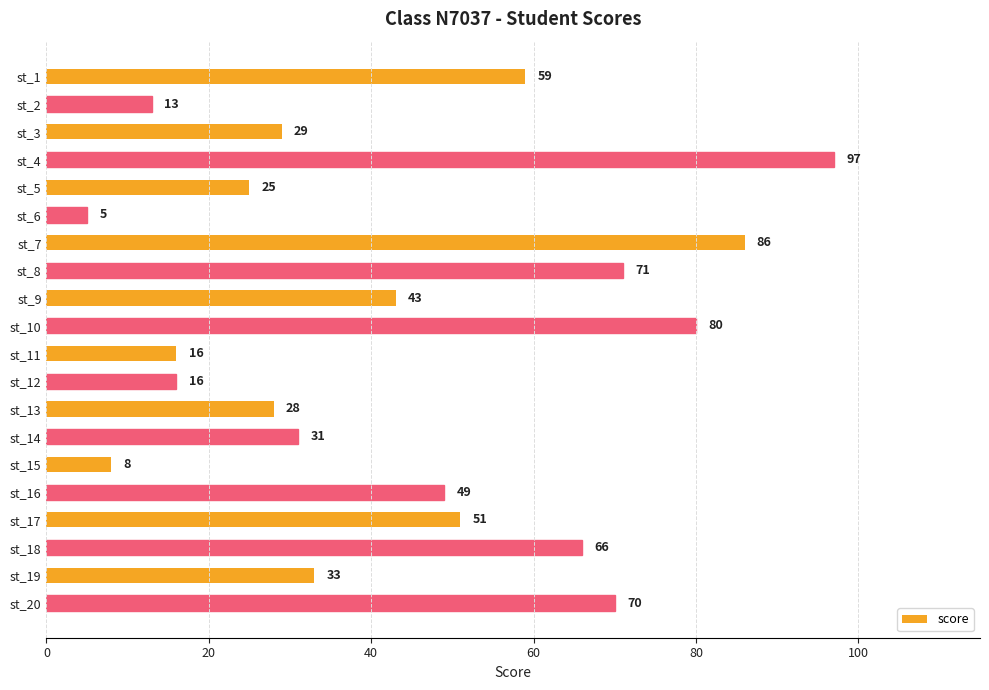

True or false: the data shows 86 at st_7.

True